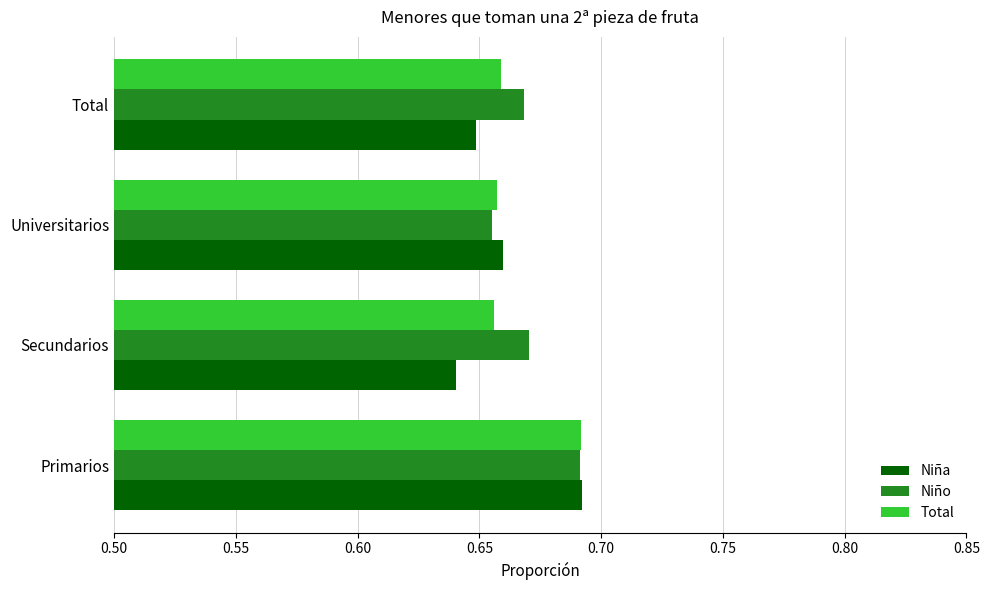

What is the difference between the maximum and minimum values in the Niña series?

0.1